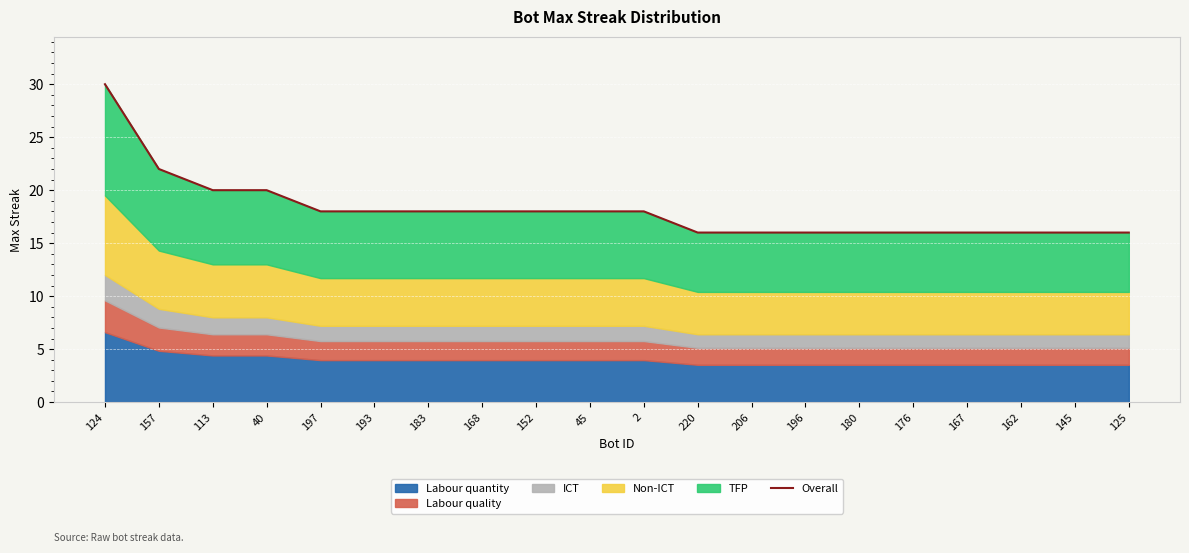

How many values exceed 18?

4